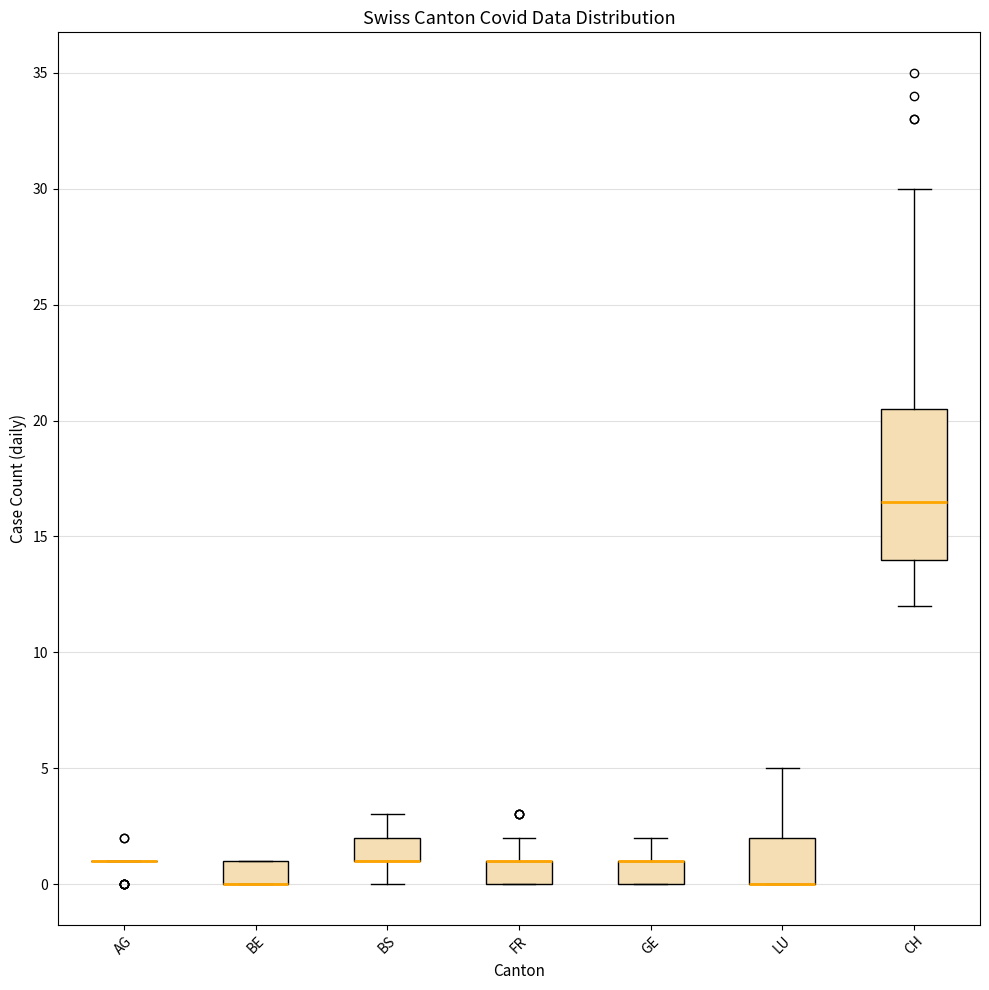

Reading left to right, transcribe this box plot: for each box, give where its median line is, the range the box spans, and where its two whiskers end, as read against the y-axis. The values are not printed on the chart, so give them approximately, as read against the axis.

AG: box collapsed to a line at 1.0, whiskers 1.0 to 1.0
BE: median 0.0 (drawn on the box's lower edge), box 0.0 to 1.0, whiskers 0.0 to 1.0
BS: median 1.0 (drawn on the box's lower edge), box 1.0 to 2.0, whiskers 0.0 to 3.0
FR: median 1.0 (drawn on the box's upper edge), box 0.0 to 1.0, whiskers 0.0 to 2.0
GE: median 1.0 (drawn on the box's upper edge), box 0.0 to 1.0, whiskers 0.0 to 2.0
LU: median 0.0 (drawn on the box's lower edge), box 0.0 to 2.0, whiskers 0.0 to 5.0
CH: median 16.5, box 14.0 to 20.5, whiskers 12.0 to 30.0